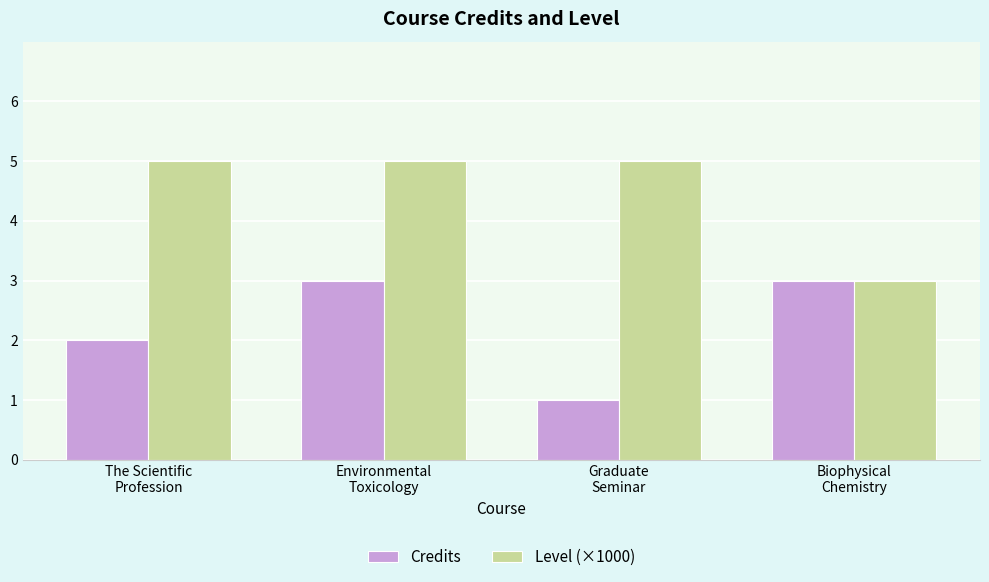

Rank the series by their maximum value, from highest to lowest.

Level (×1000), Credits